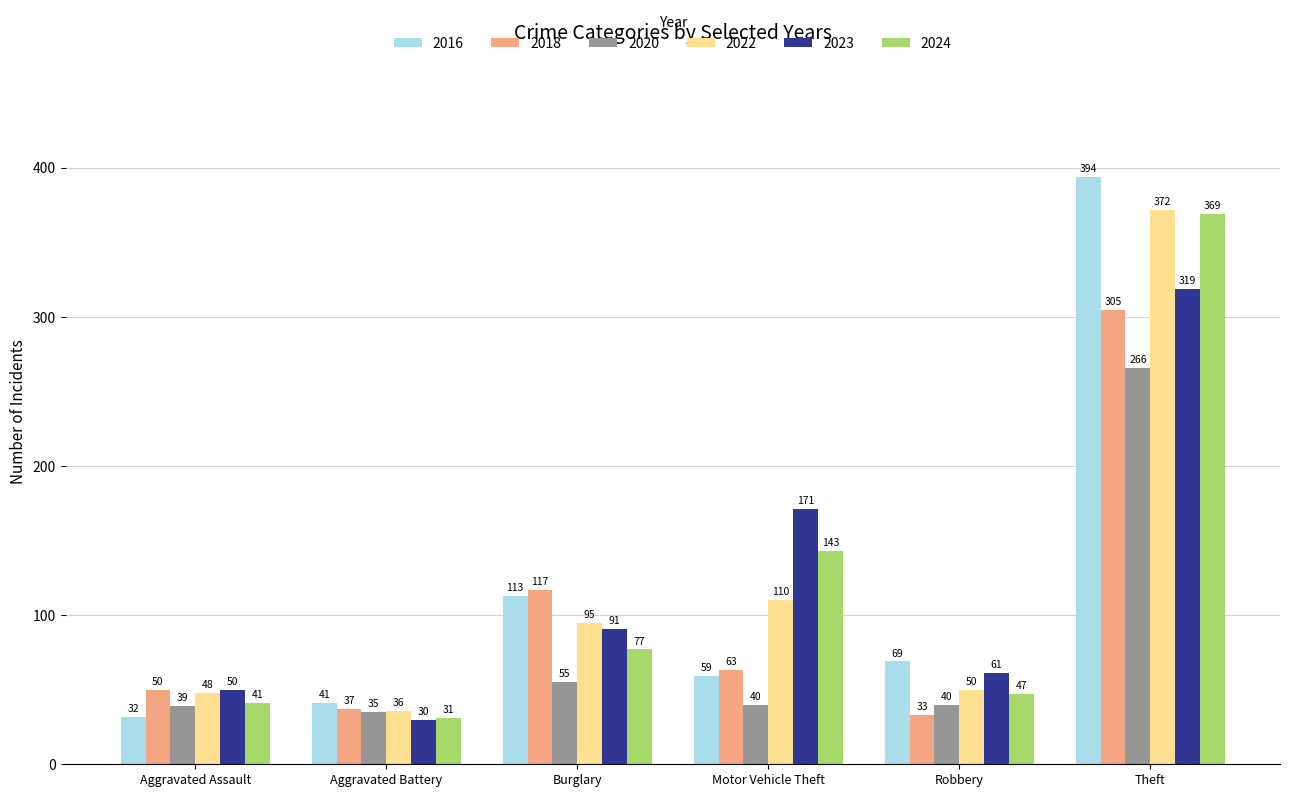

Which series has the largest total across all categories?

2023